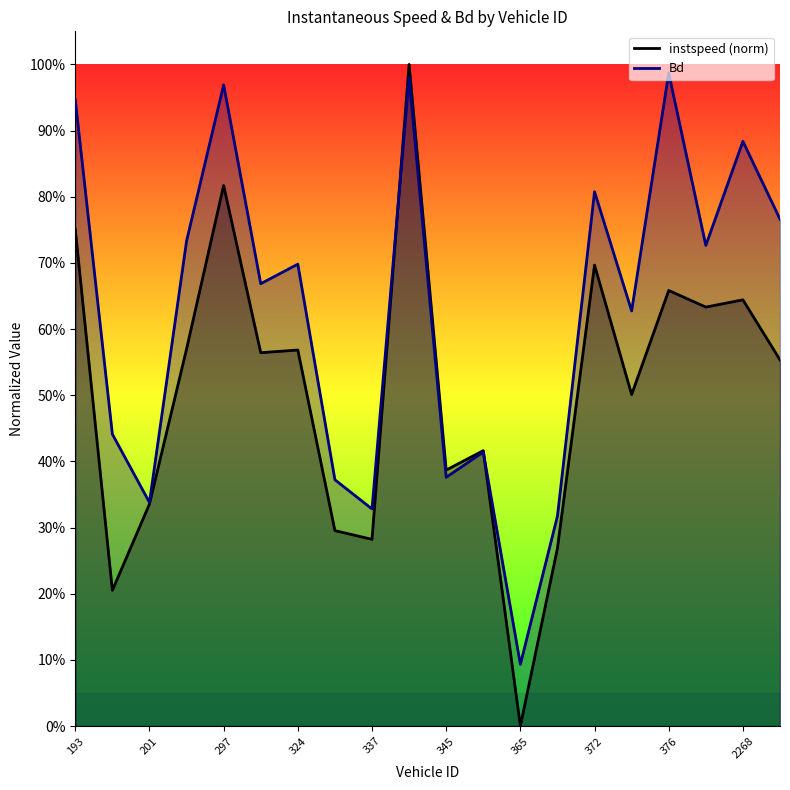

Which series has the largest range (max minus min)?

instspeed